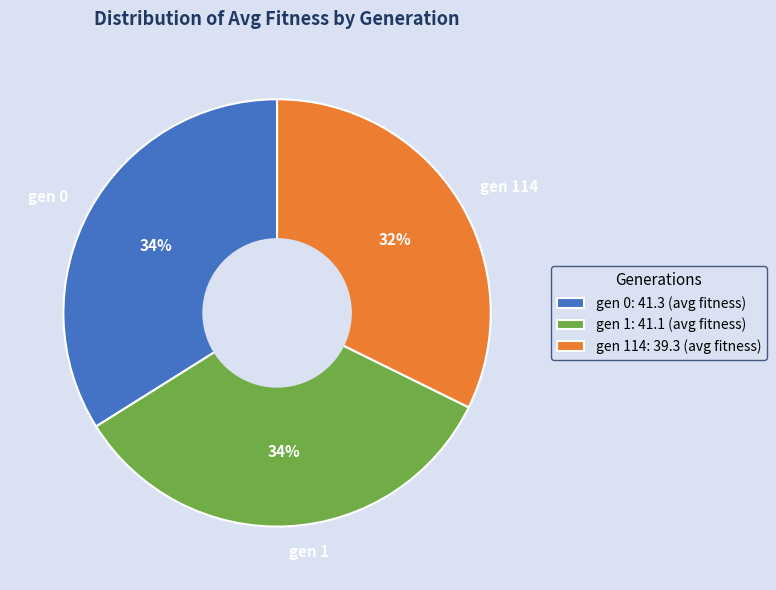

To the nearest percent, what percentage of the pie is gen 0?

34%